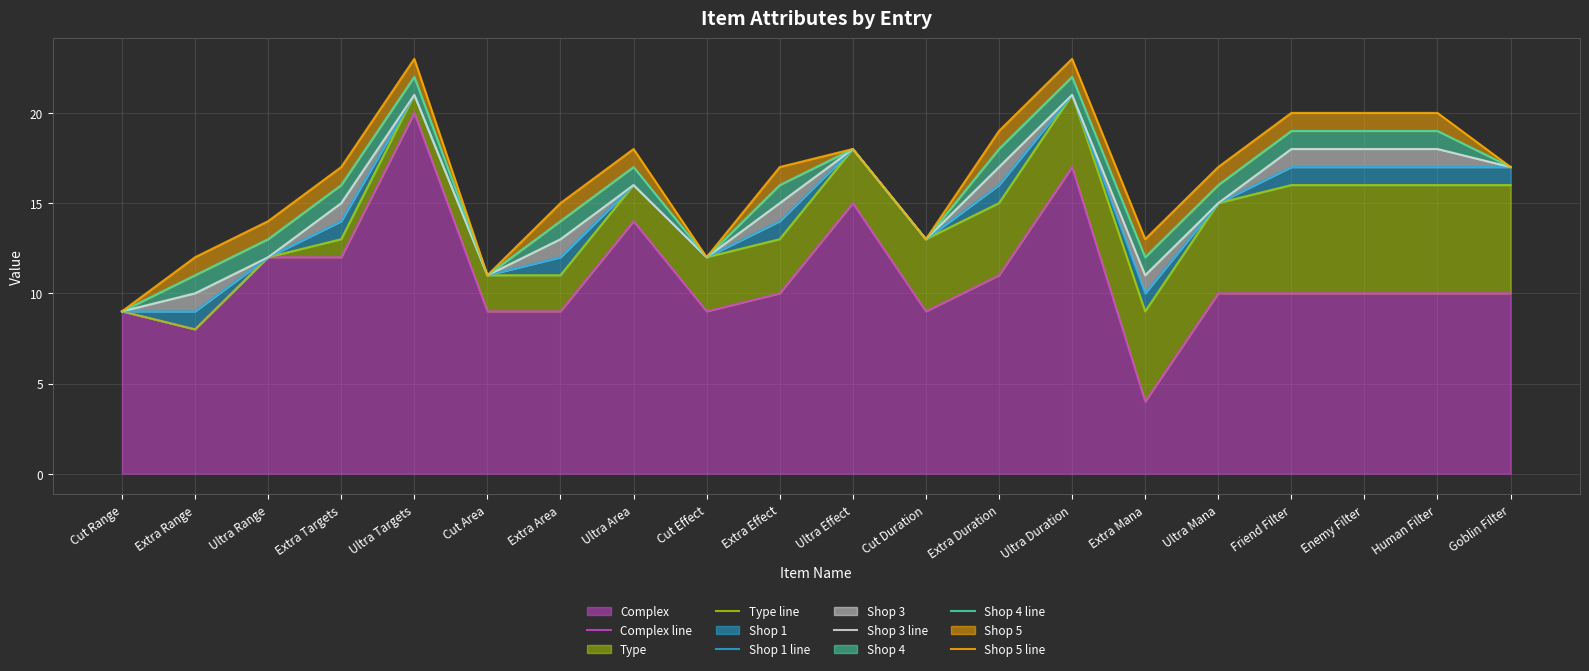

At how many categories does at least one series exceed 18?

6